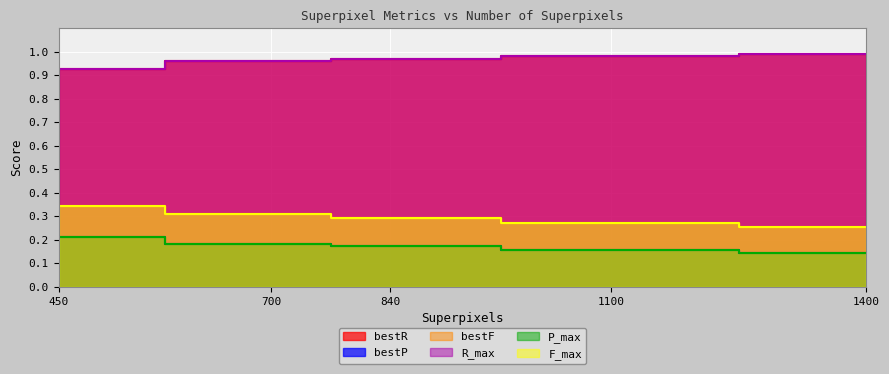

At which label does F_max reach its peak?

450